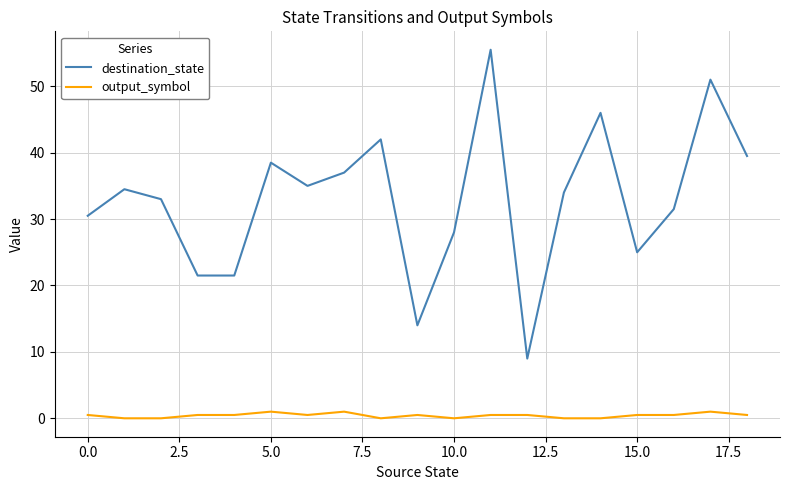

Rank the series by their average value, from lowest to highest.

output_symbol, destination_state